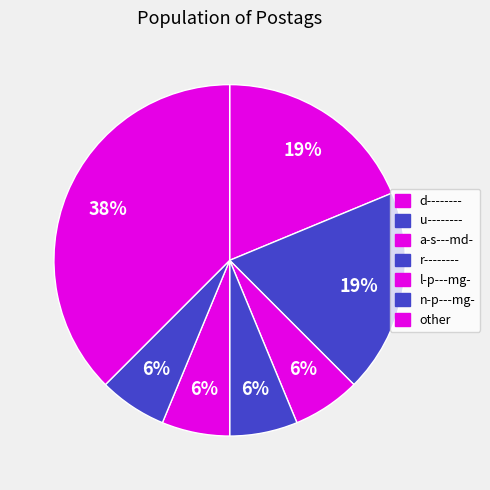

Count the number of slices in the pie.

7